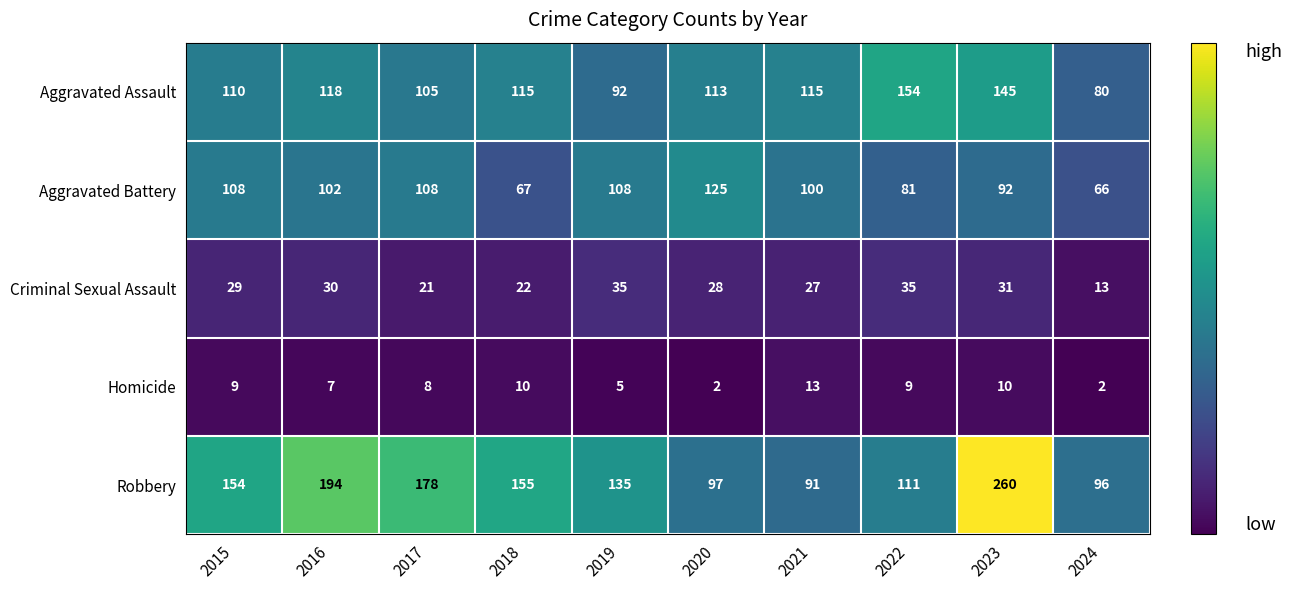

At which label does Criminal Sexual Assault reach its minimum?

2024